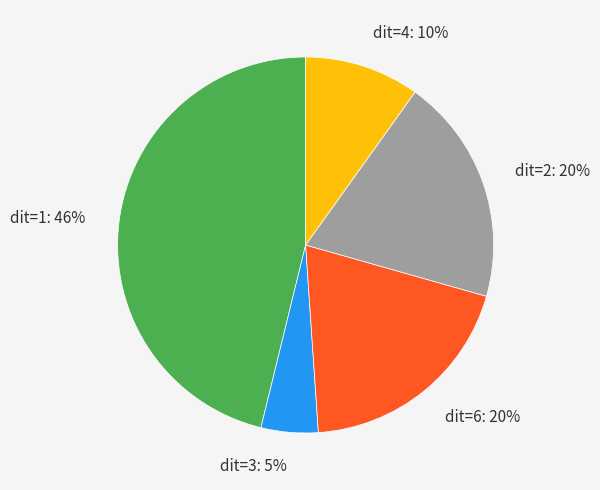

Which slice is the smallest?

dit=3: 5%